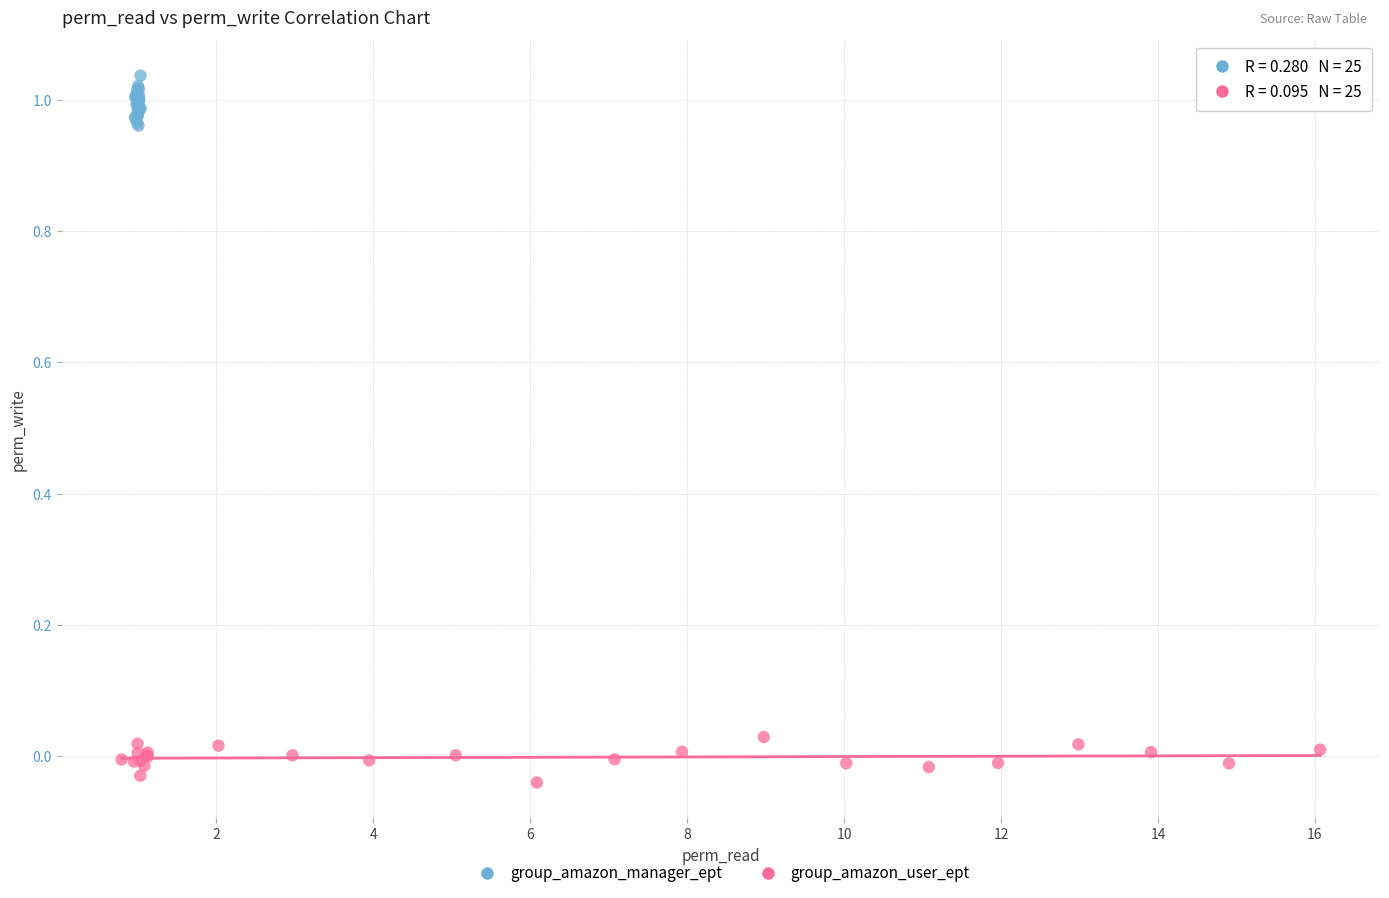

Which series contains the lowest Y value?

group_amazon_user_ept